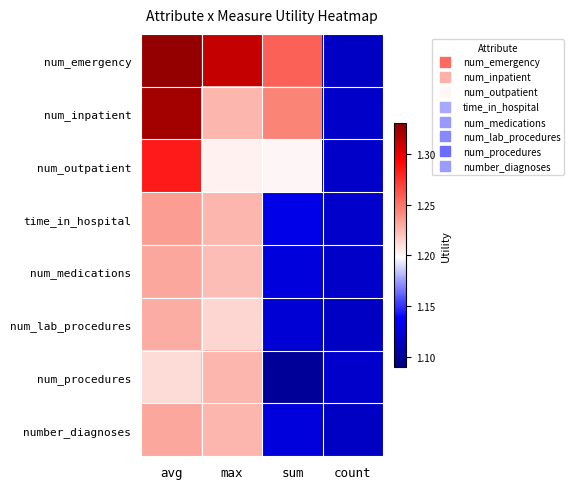

Between avg and sum, which series saw the biggest shift?

num_procedures